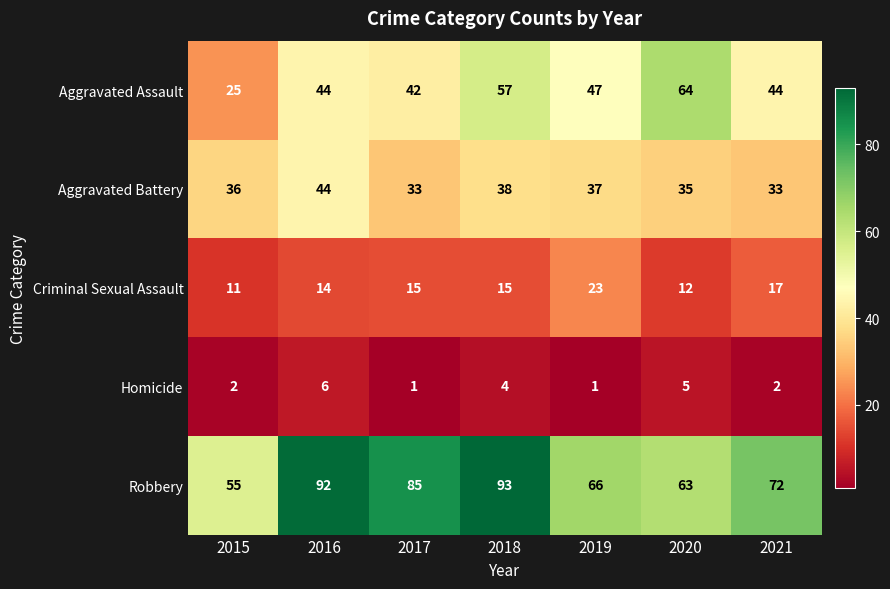

What is the difference between the maximum and second lowest values in the Criminal Sexual Assault series?

11